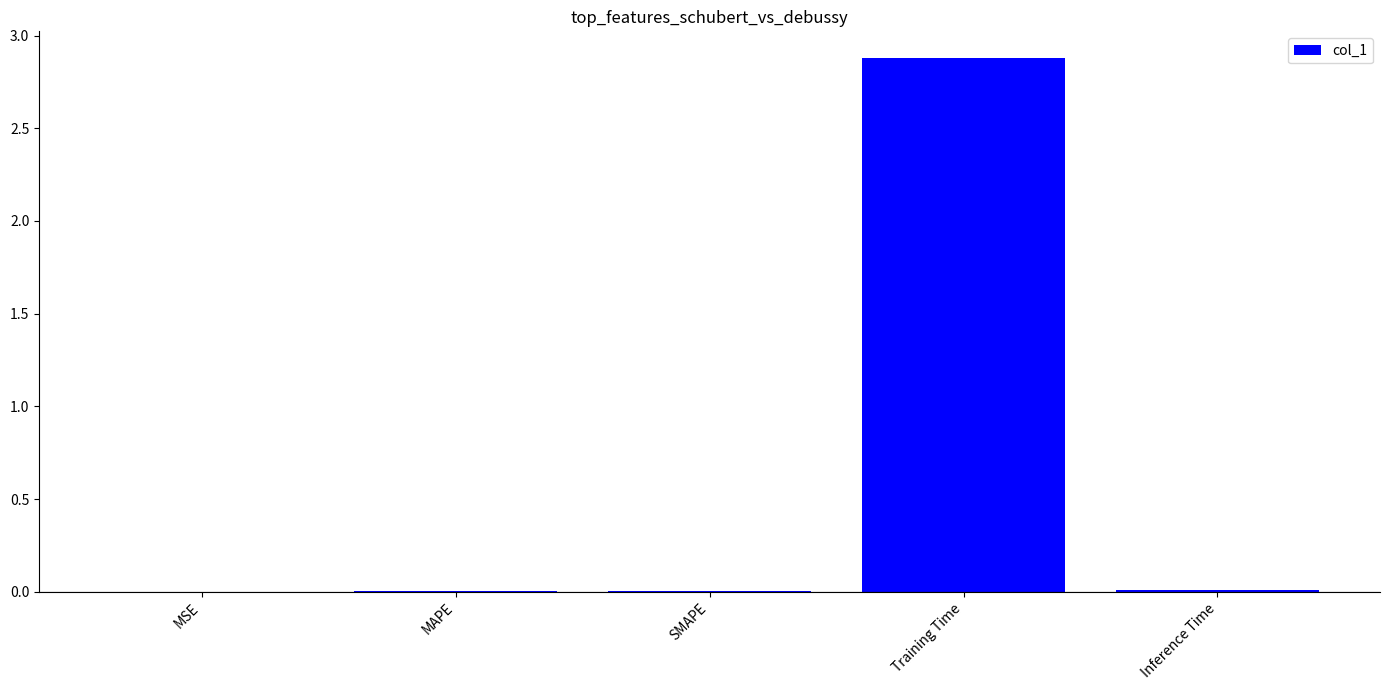

What is the sum of the values at Training Time and Inference Time?

2.9